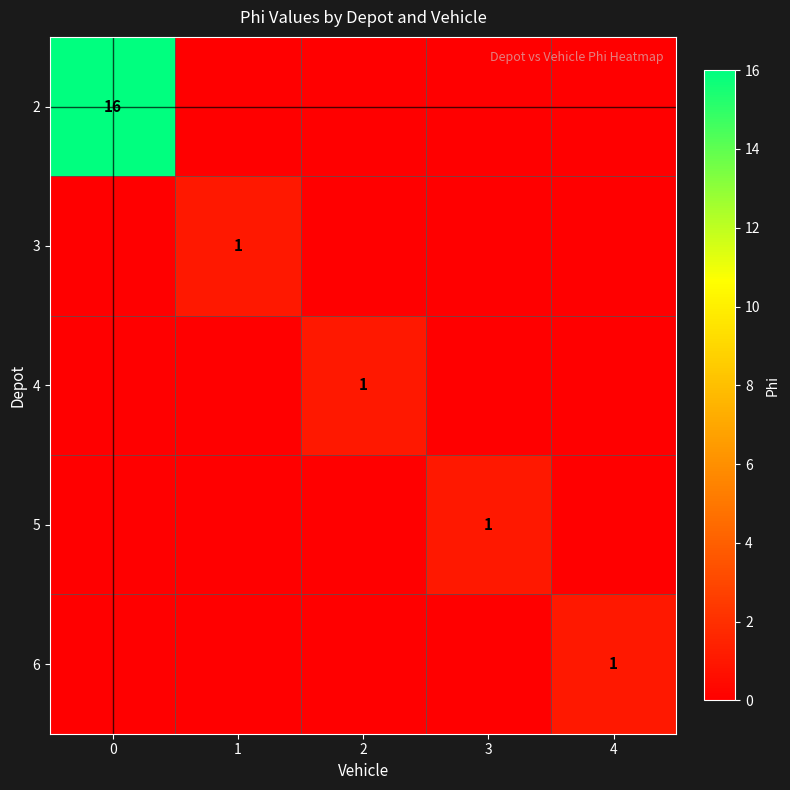

What is the total value across all series at 3?

1